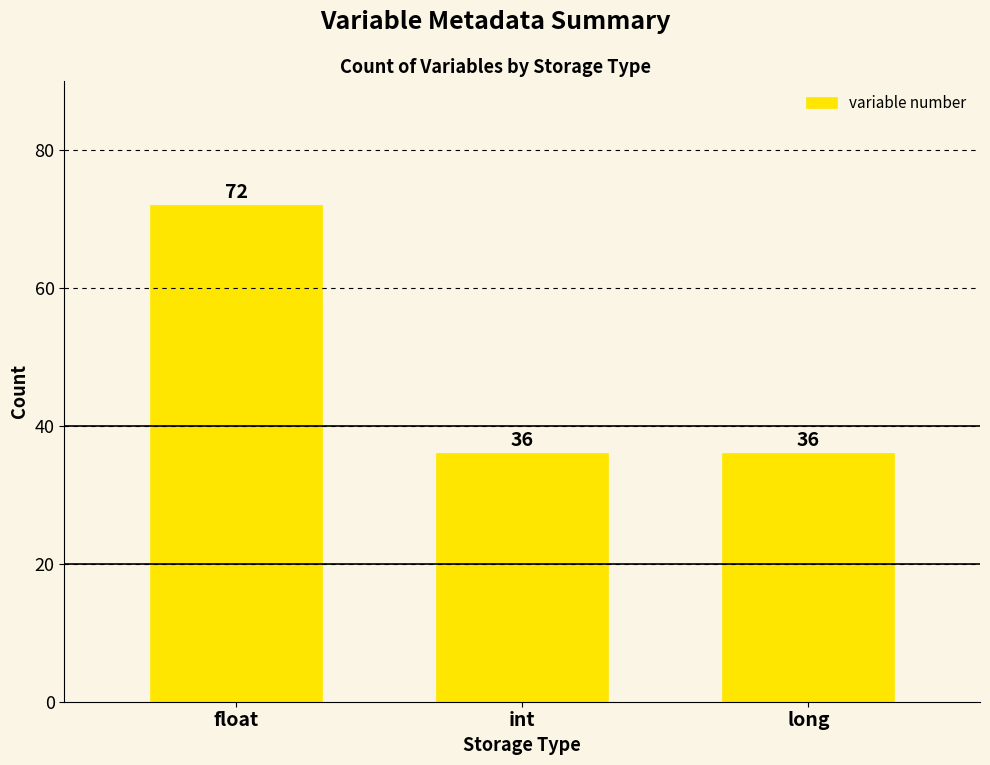

What is the ratio of the value at float to the value at int?

2.0